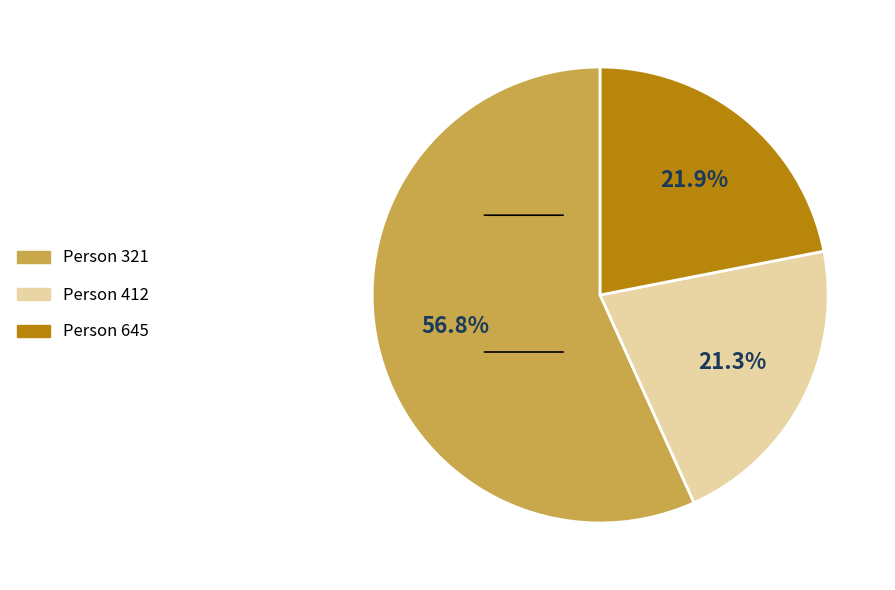

Is there any slice that represents more than half of the pie?

Yes